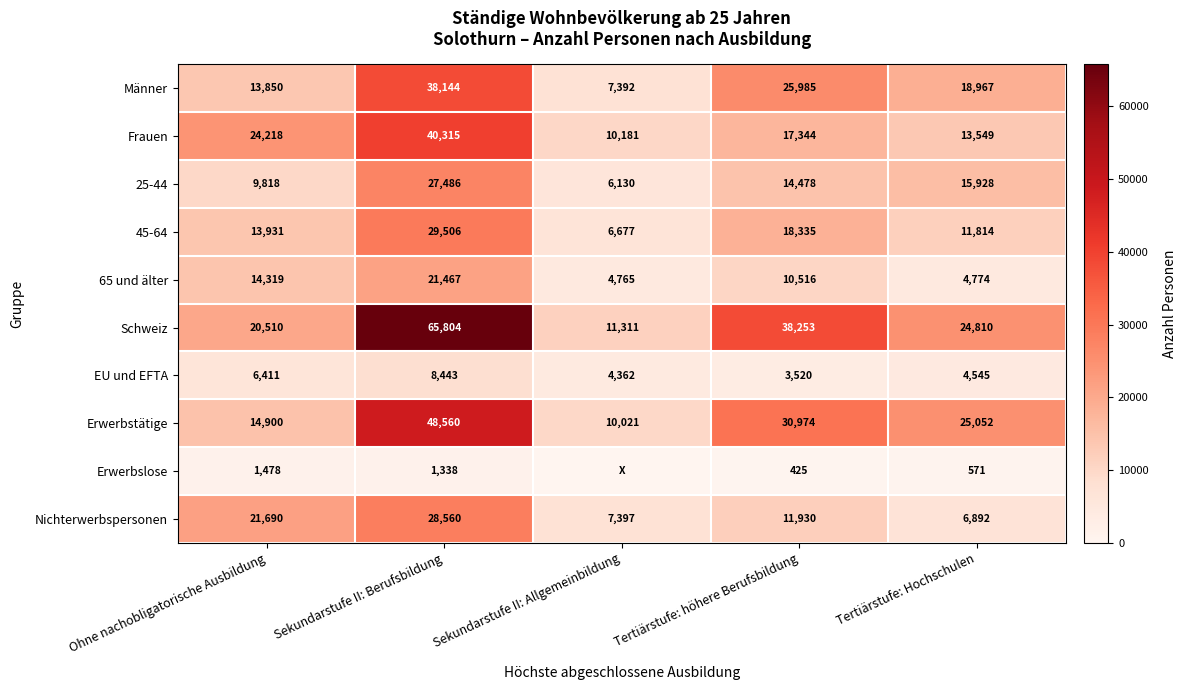

At which label does Schweiz reach its minimum?

Sekundarstufe II: Allgemeinbildung